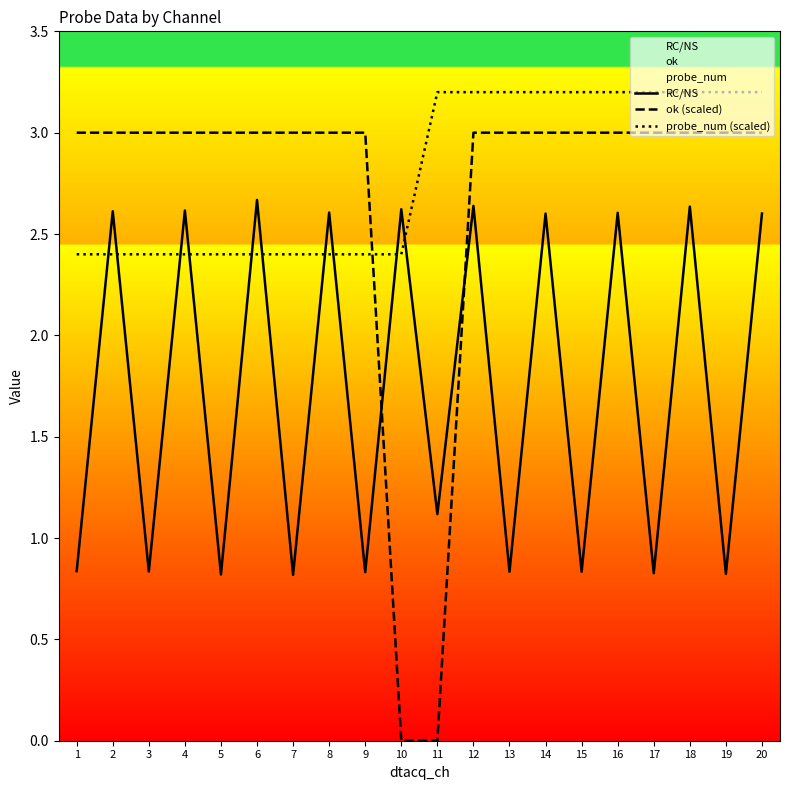

List the series in order of their peak value, lowest first.

RC/NS, ok (scaled), probe_num (scaled)